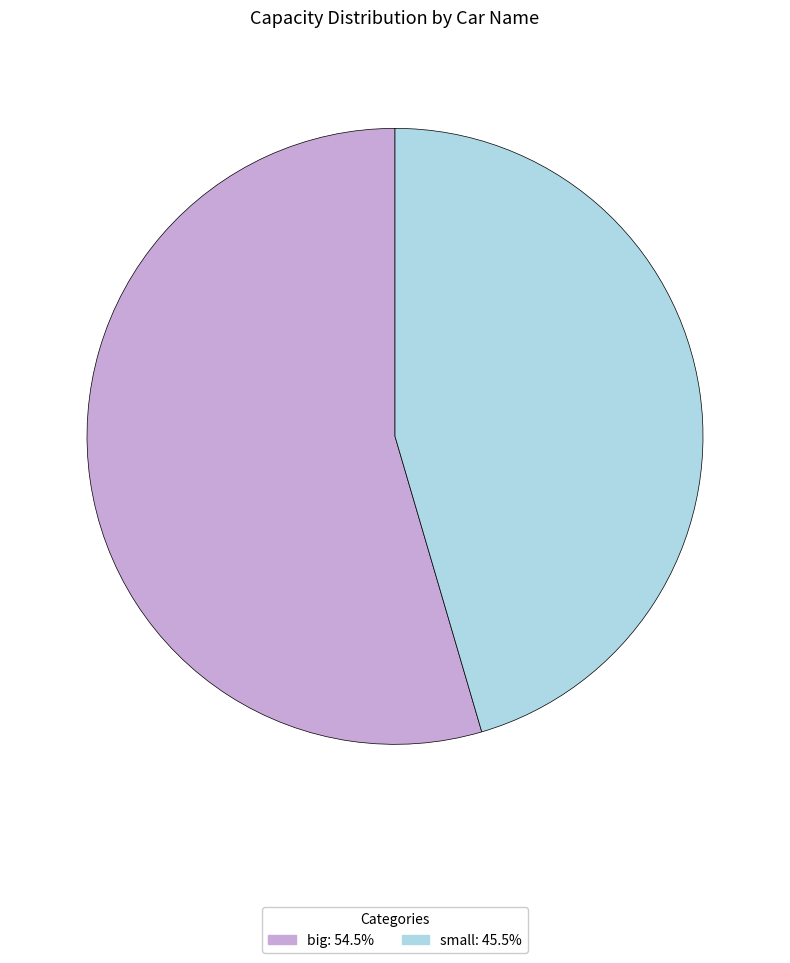

Approximately how many times larger is the value at small compared to big?

0.8